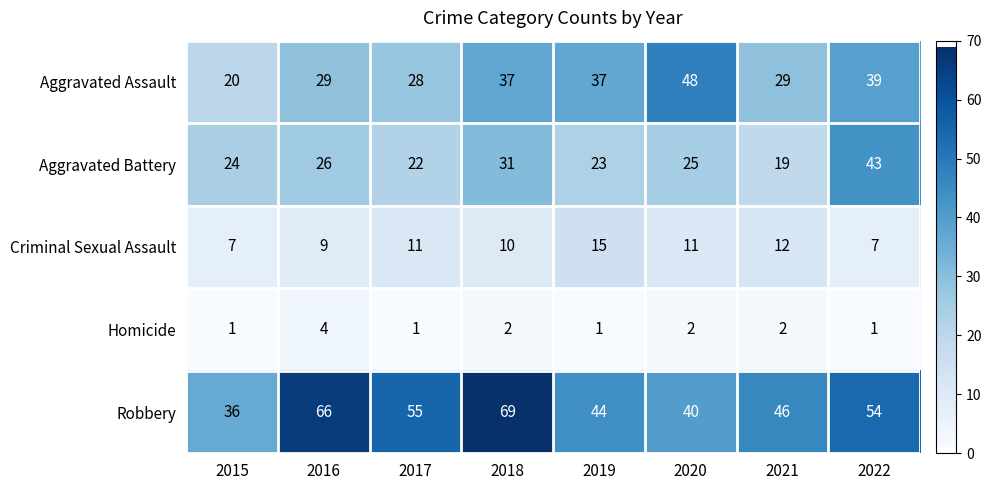

The value of Aggravated Battery at 2022 is 72. True or false?

False